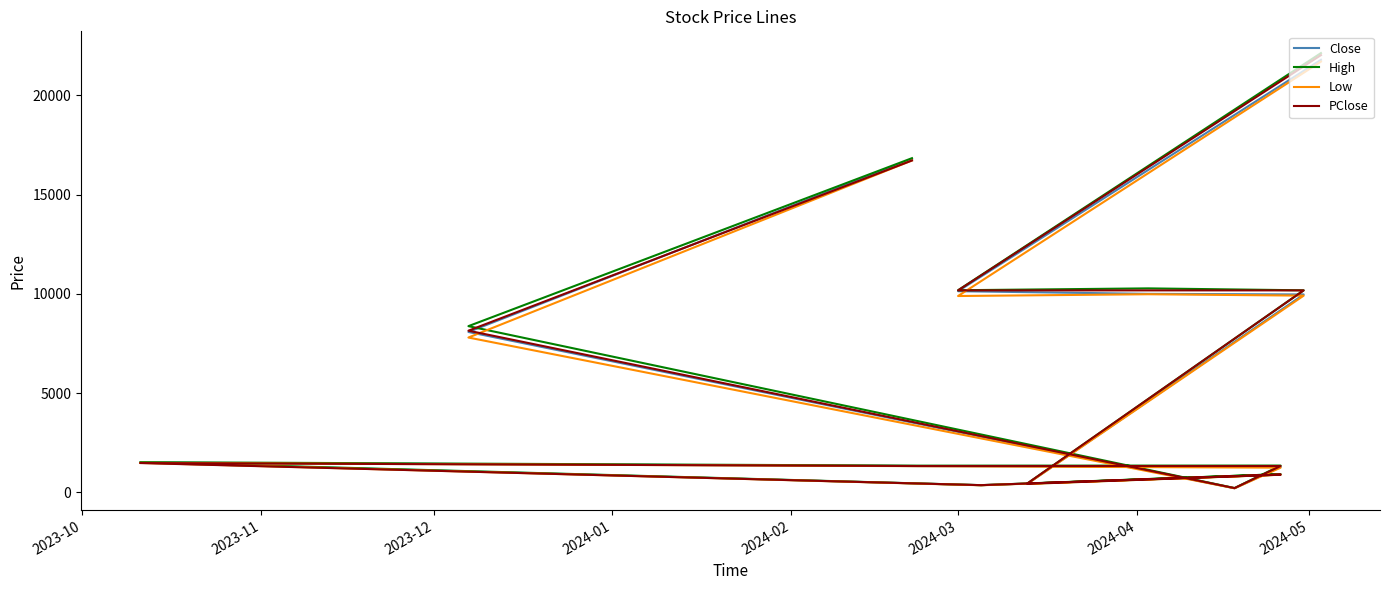

Which series has the widest spread of values?

High